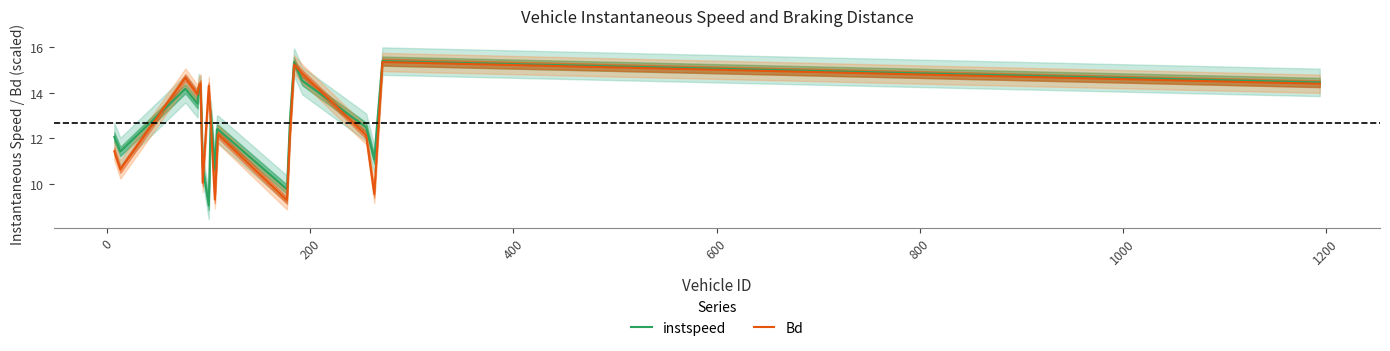

What is the maximum value for instspeed?

15.4